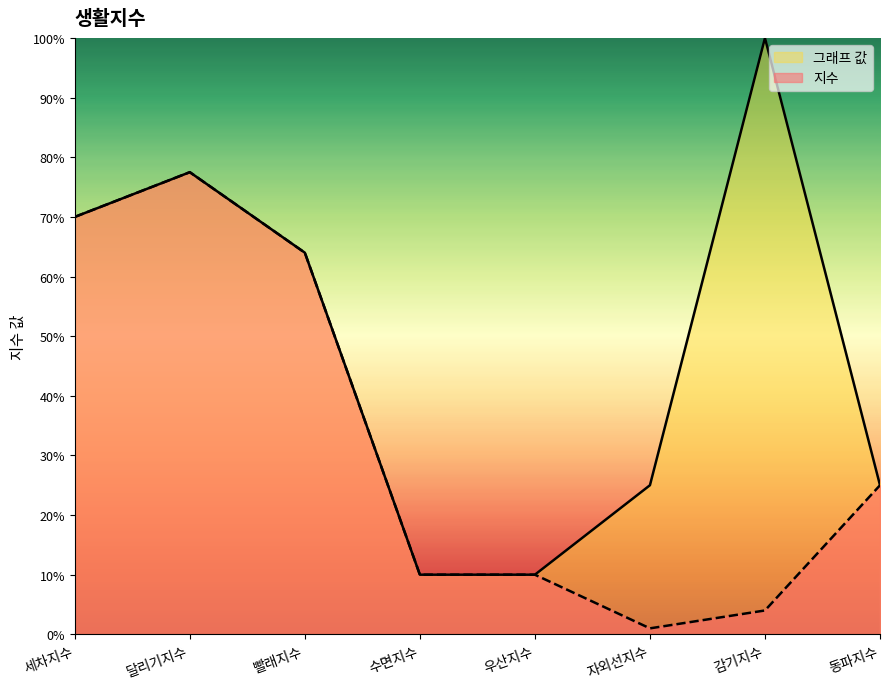

Is the value of 지수 at 빨래지수 greater than the value of 그래프 값 at 달리기지수?

No